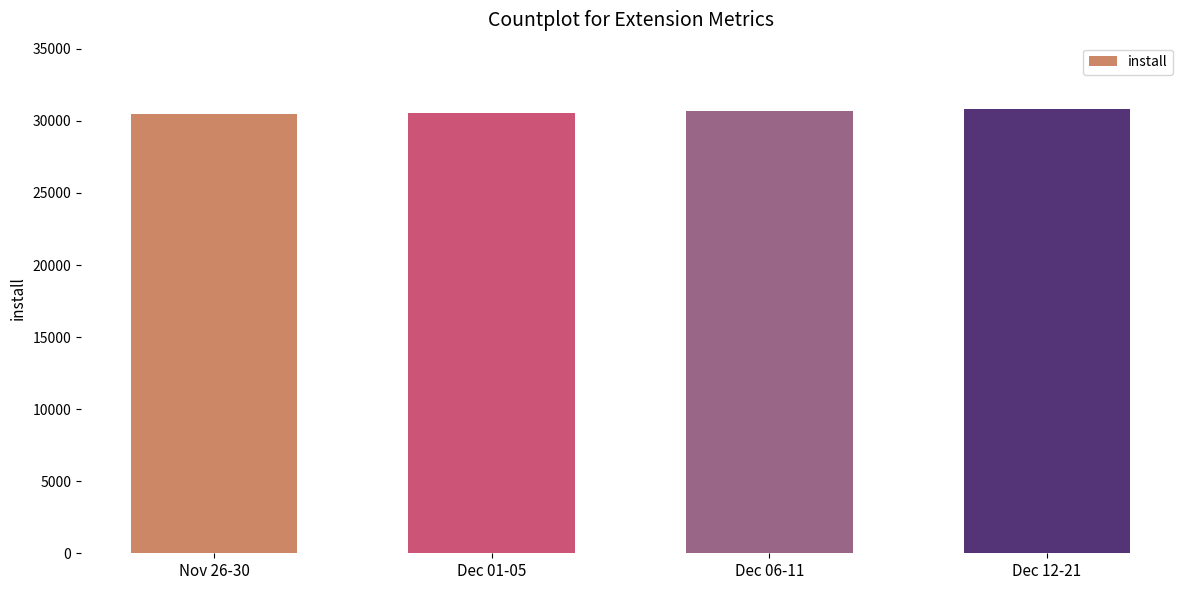

Are the bars grouped side by side (vs. stacked)?

No